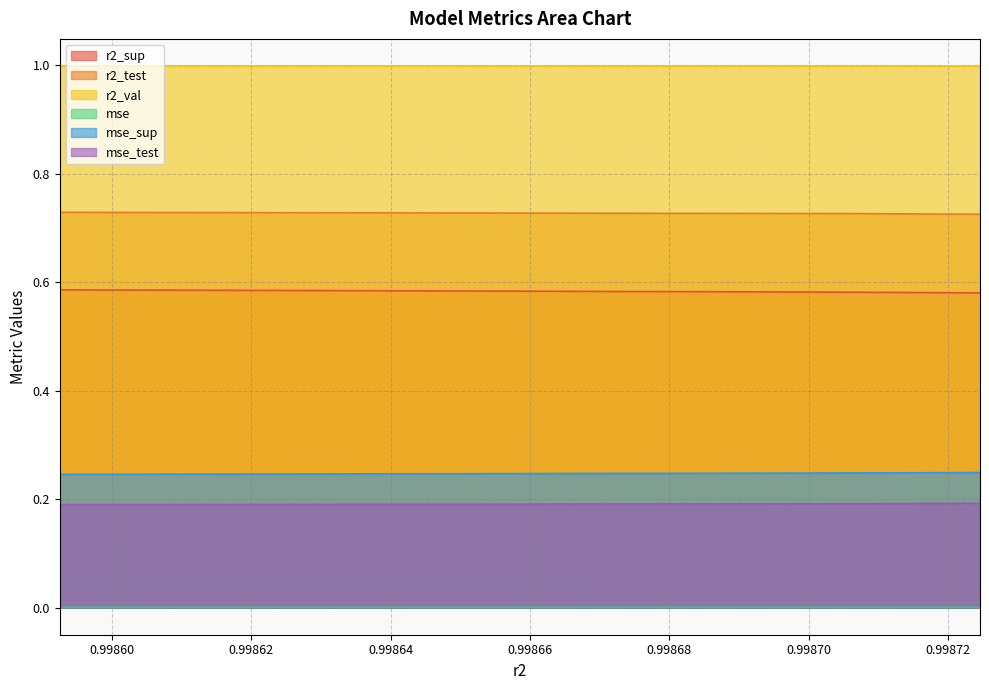

List the series in order of their peak value, lowest first.

mse, mse_test, mse_sup, r2_sup, r2_test, r2_val